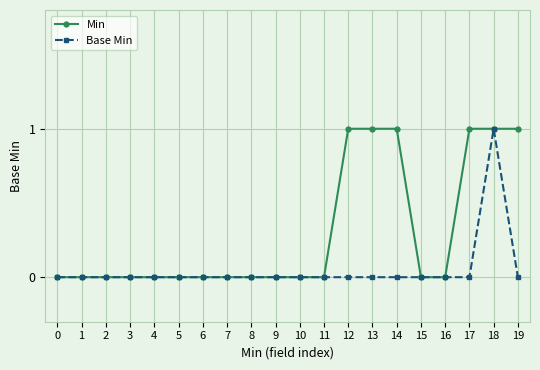

At 19, list the series in order from largest to smallest.

Min, Base Min